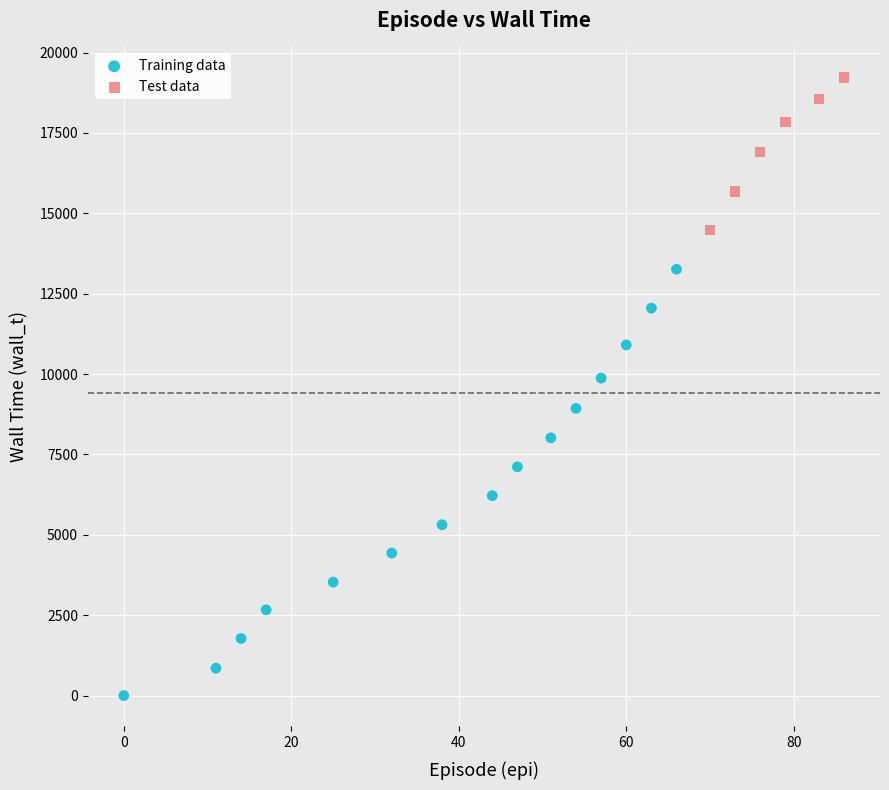

Which series reaches the maximum Y coordinate?

Test data